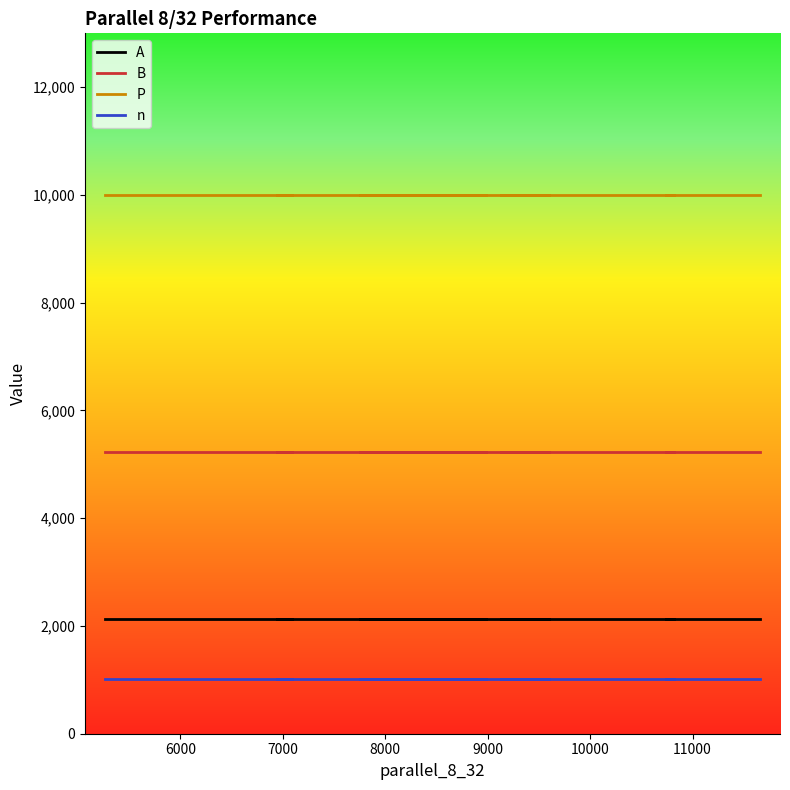

True or false: n has a value of 435 at 8.

False